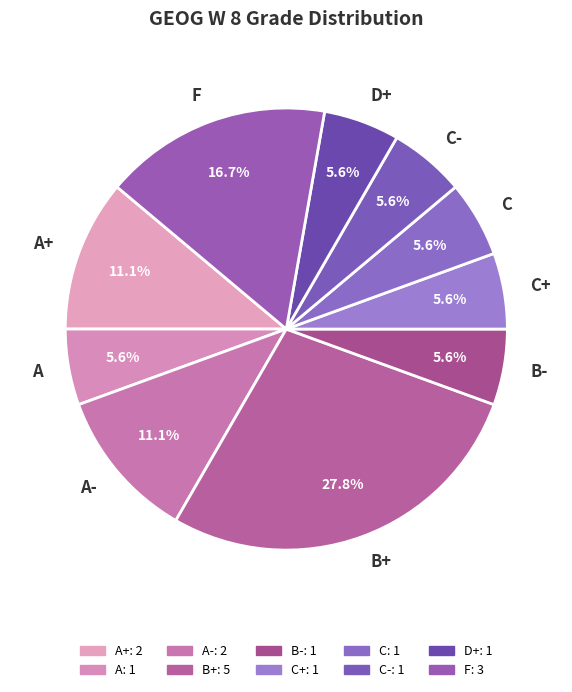

Which category has the biggest portion of the pie?

B+